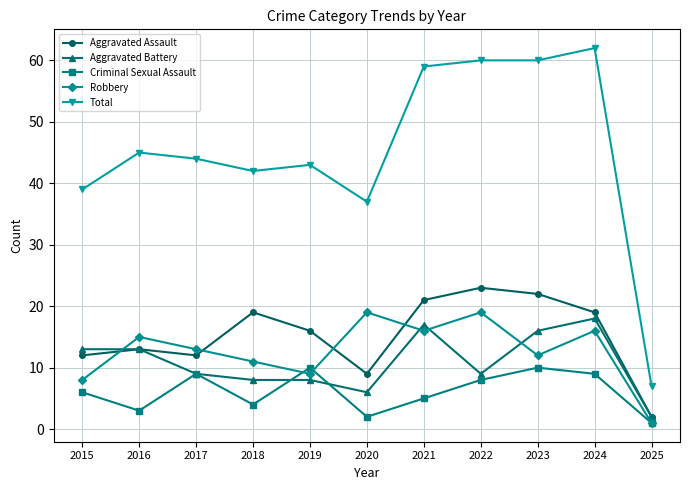

Reading left to right, list all the values displayed in this chart.

Aggravated Assault: 12	13	12	19	16	9	21	23	22	19	2
Aggravated Battery: 13	13	9	8	8	6	17	9	16	18	2
Criminal Sexual Assault: 6	3	9	4	10	2	5	8	10	9	1
Robbery: 8	15	13	11	9	19	16	19	12	16	1
Total: 39	45	44	42	43	37	59	60	60	62	7